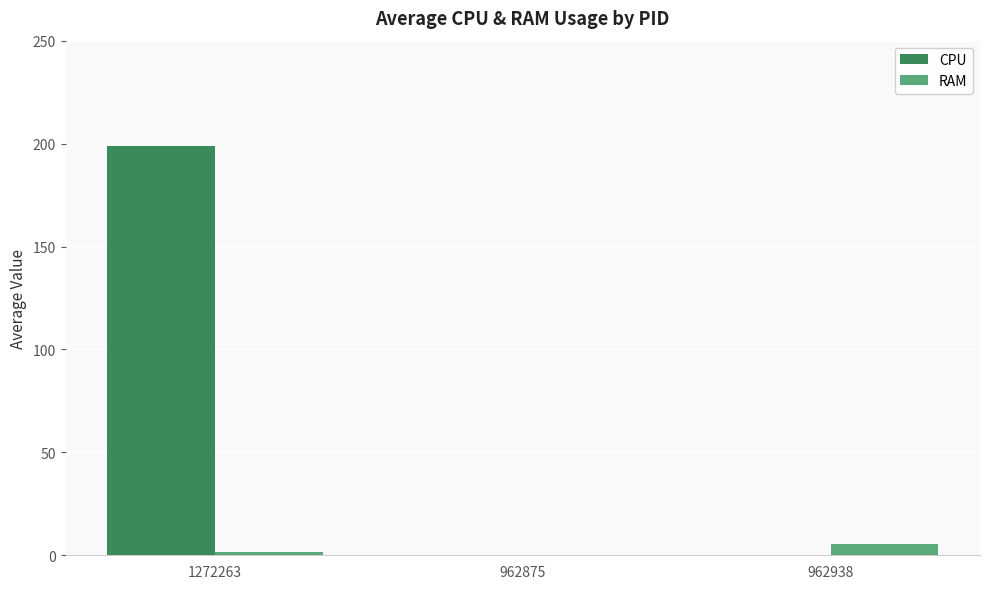

Reading right to left, what are all the values shown in this chart?

CPU: 962938=0.0	962875=0.0	1272263=198.8
RAM: 962938=5.6	962875=0.0	1272263=1.7